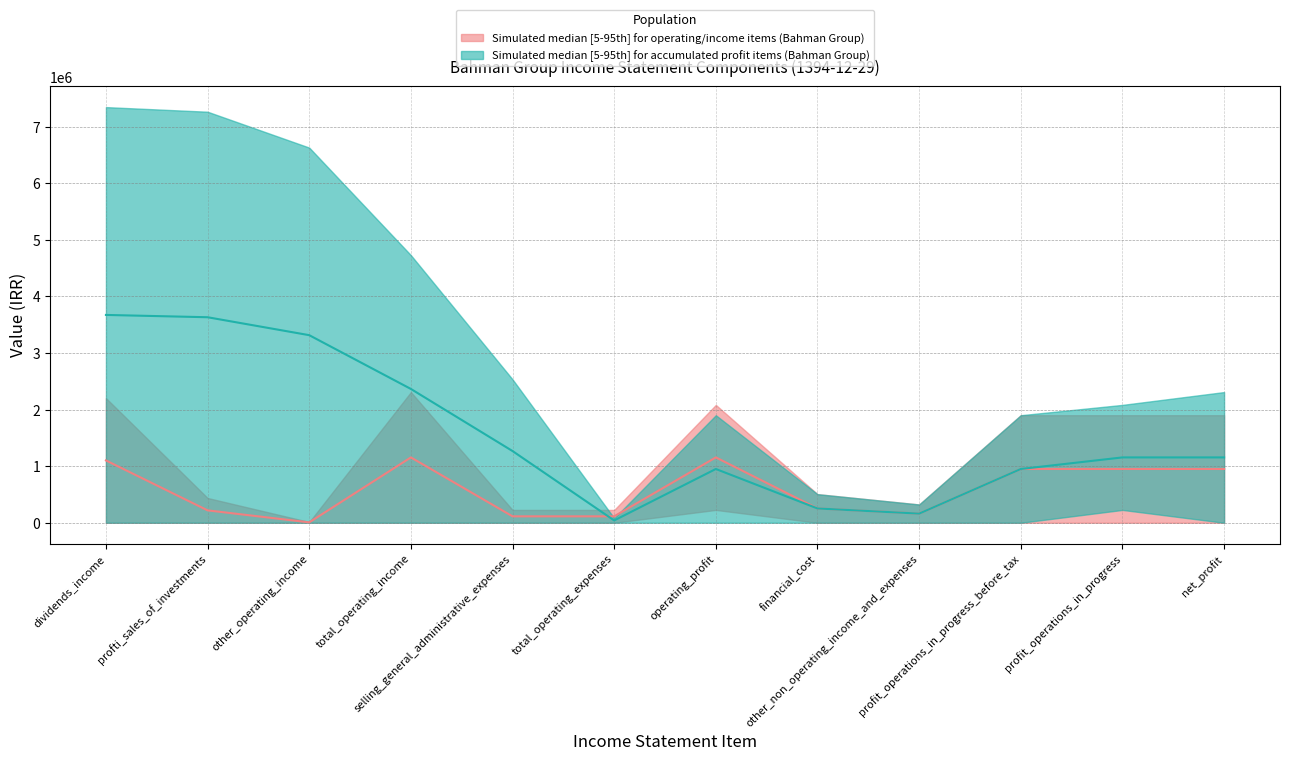

True or false: the data shows 158382.4 at total_operating_expenses.

False